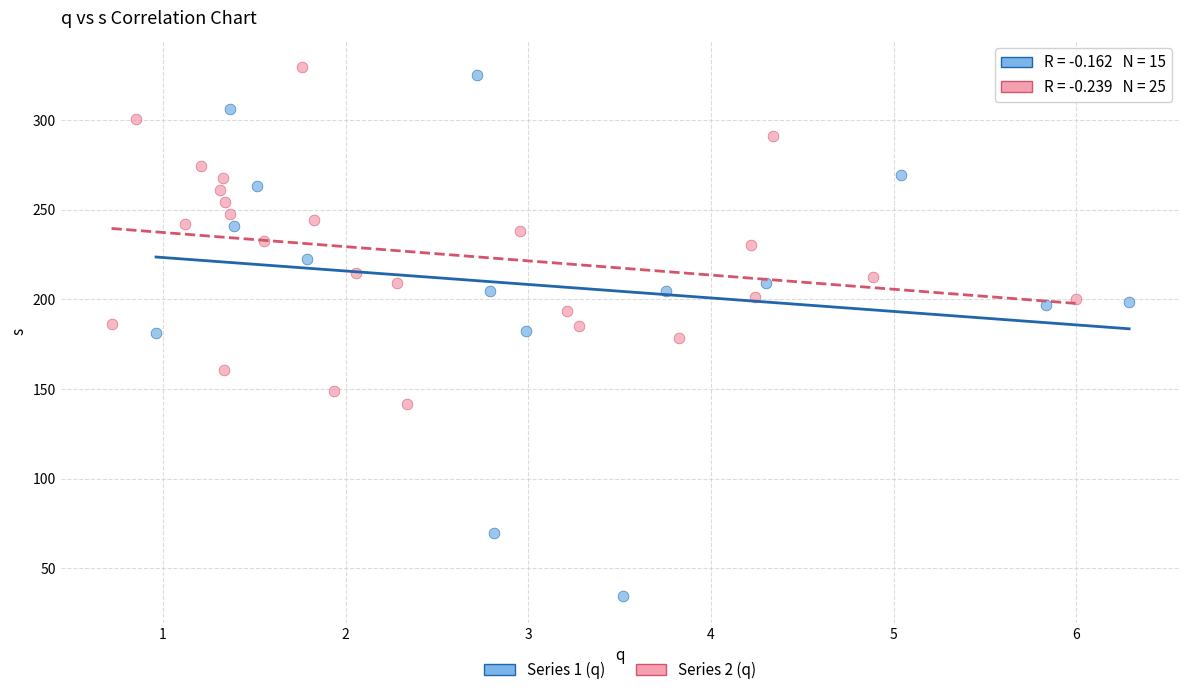

What are all the series names shown in the legend?

Series 1 (q), Series 2 (q)